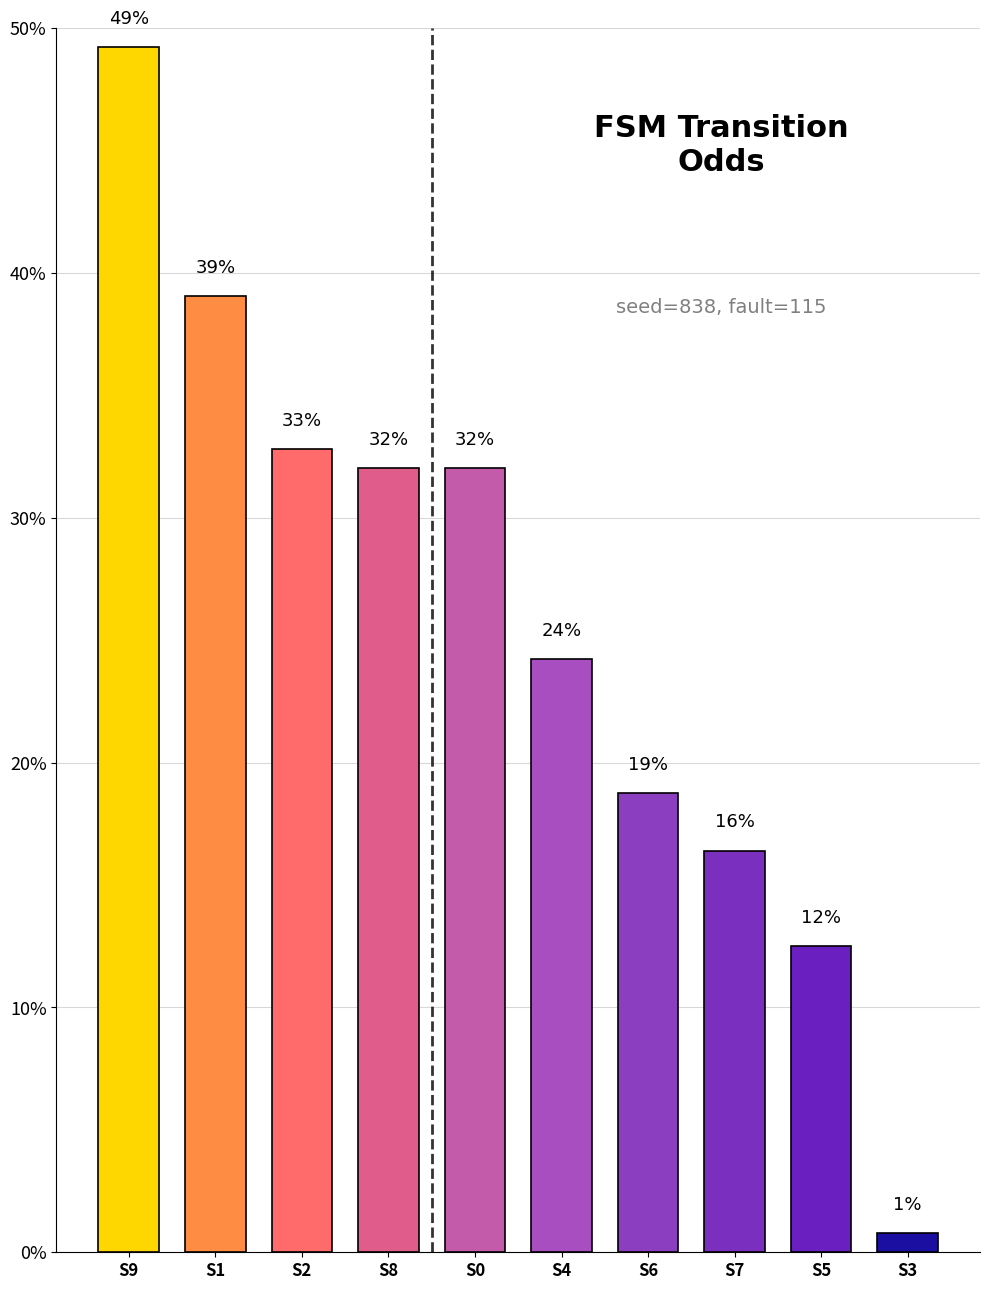

What value does the data have at S9?

49.2